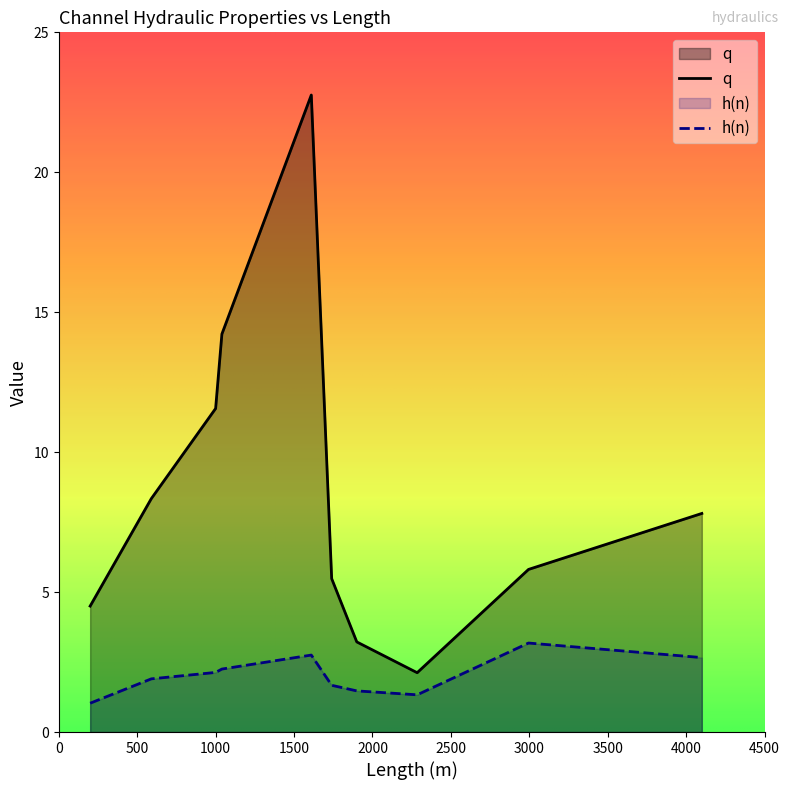

True or false: q has a value of 7.8 at Sora_10.

True